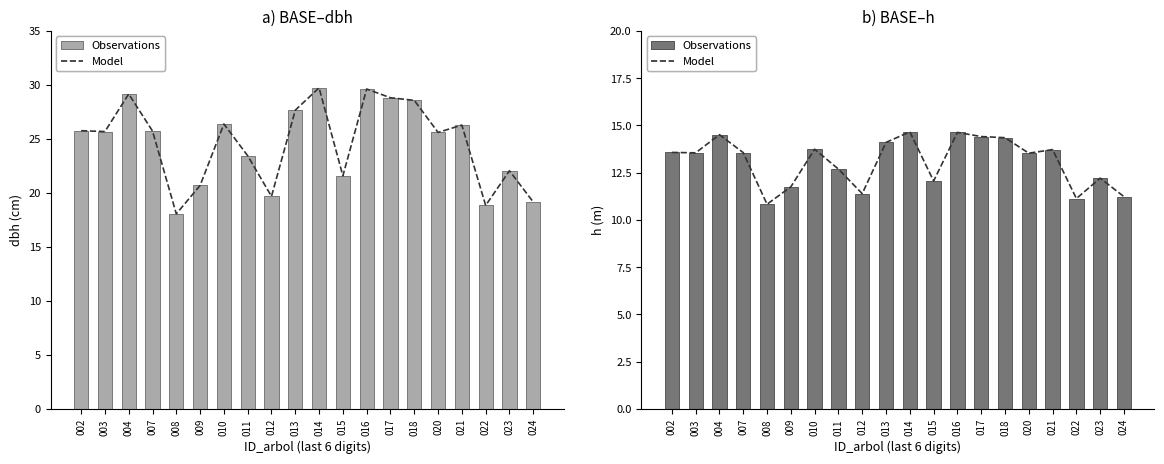

Is the value of Observations at 017 greater than the value of Model at 017?

No